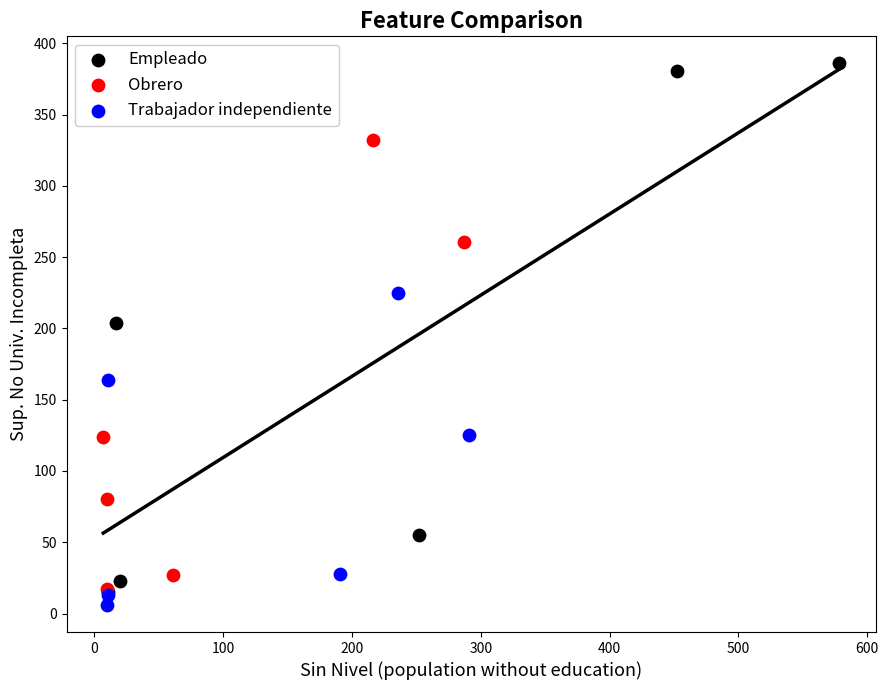

Which series contains the lowest Y value?

Trabajador independiente